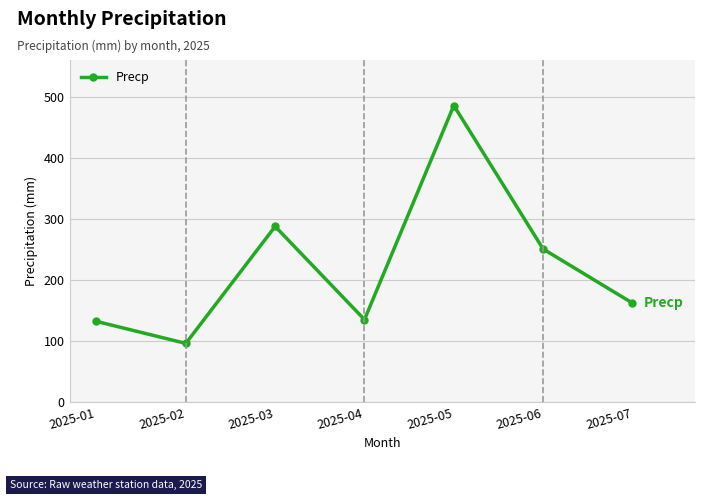

Where is the first local maximum?

2025-03